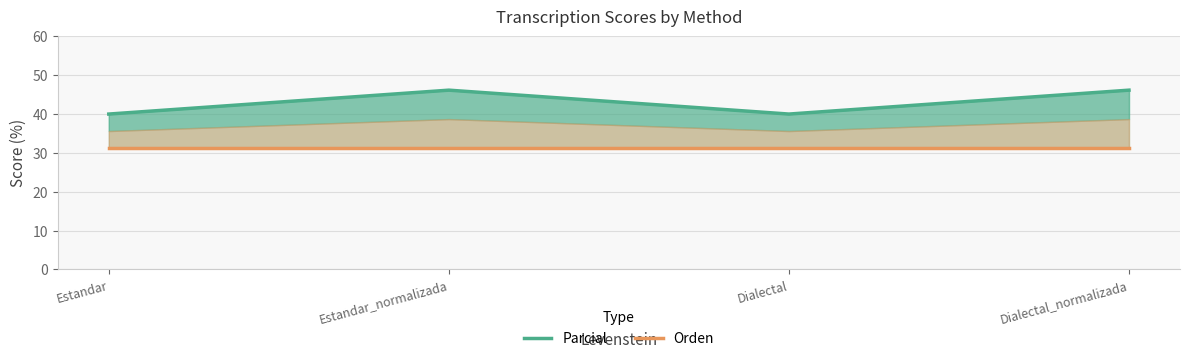

The Parcial series shows 18.0 at Estandar_normalizada. True or false?

False